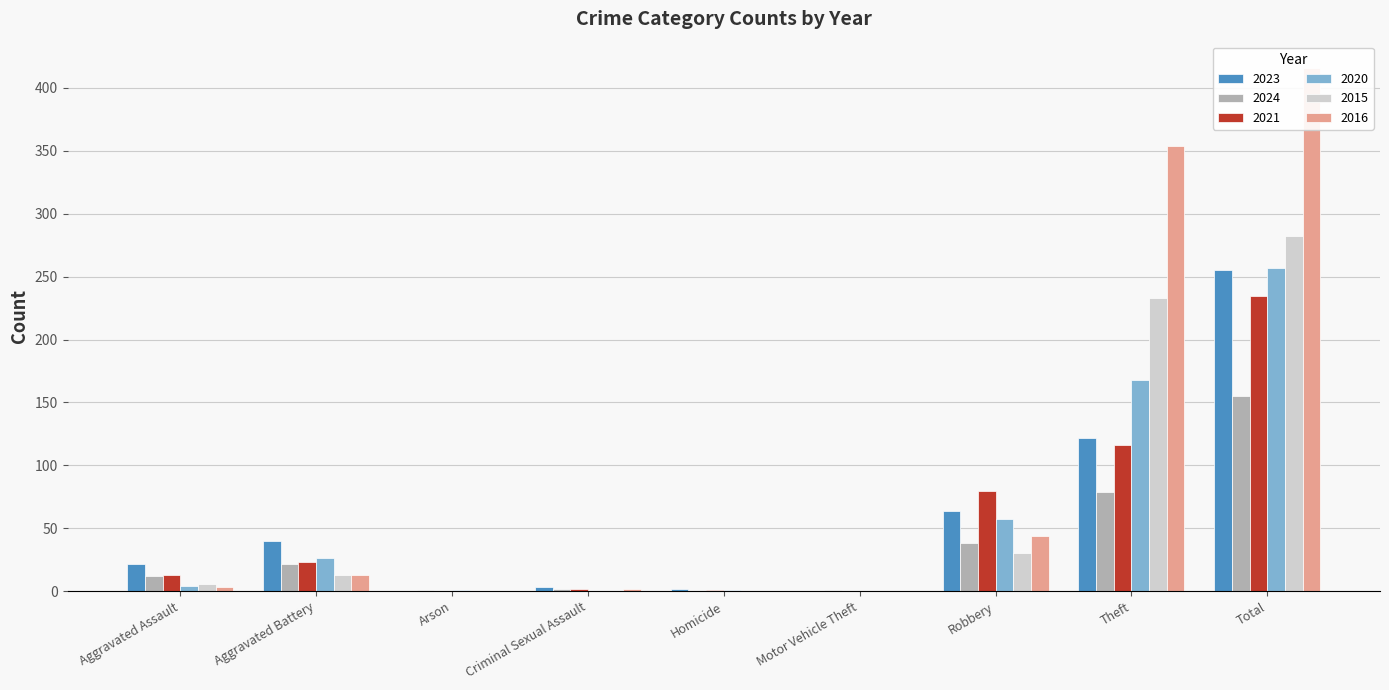

The value of 2024 at Aggravated Battery is 39. True or false?

False